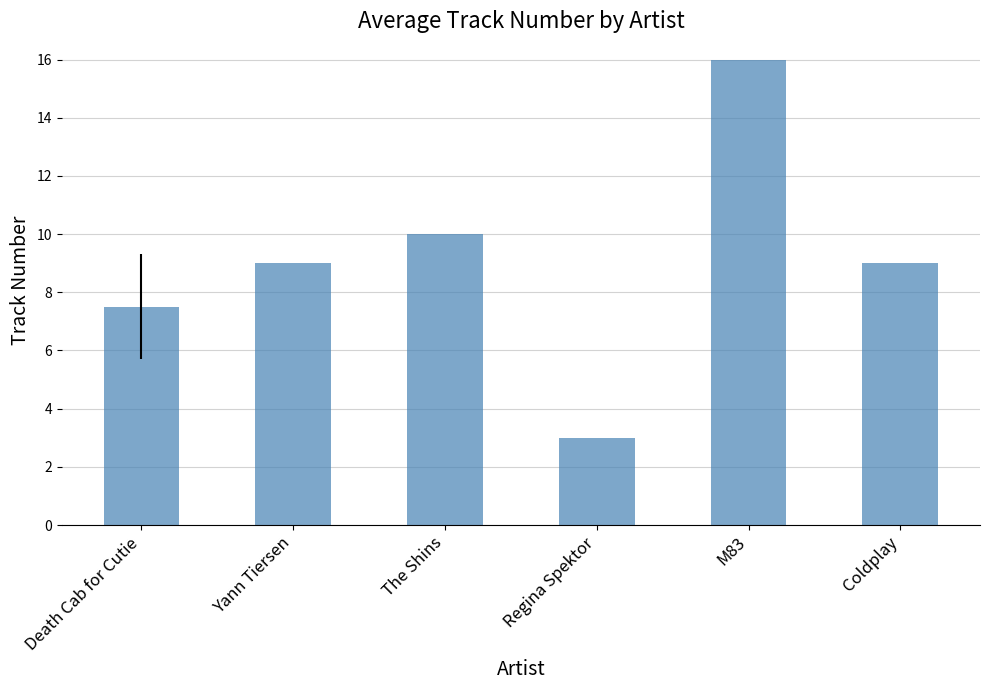

What is the approximate value at Regina Spektor?

3.0